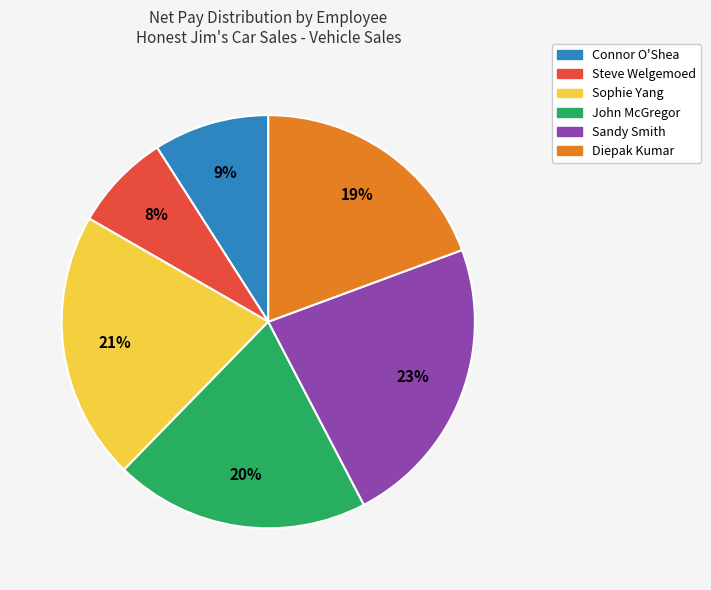

To the nearest percent, what percentage of the pie is Sandy Smith?

23%